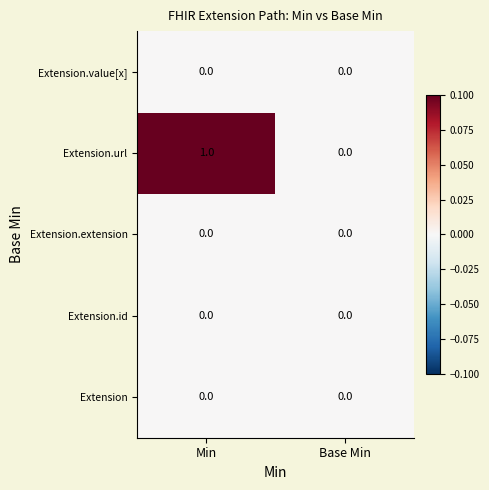

Is the value of Extension.url at Min greater than the value of Extension.value[x] at Base Min?

Yes